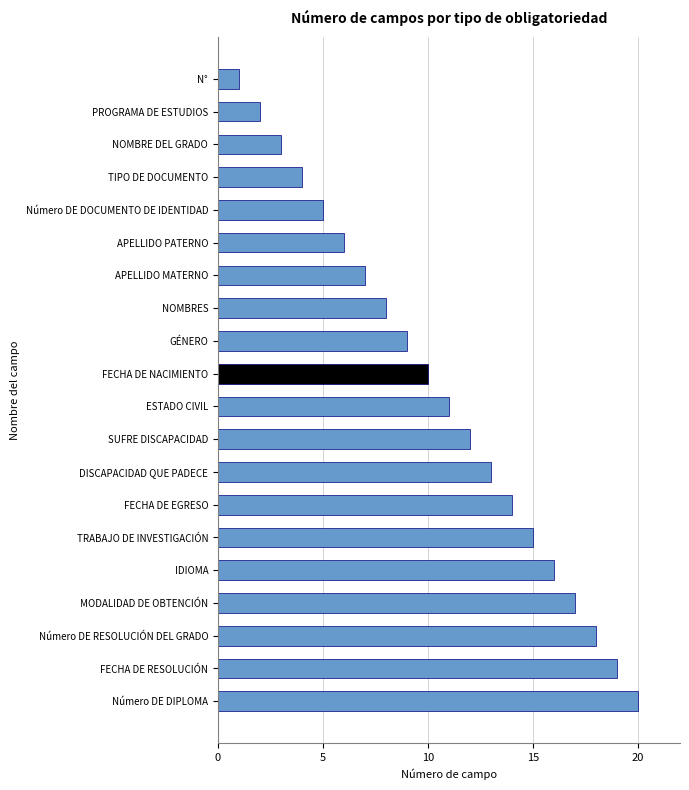

Which label corresponds to the largest value in the chart?

Número DE DIPLOMA